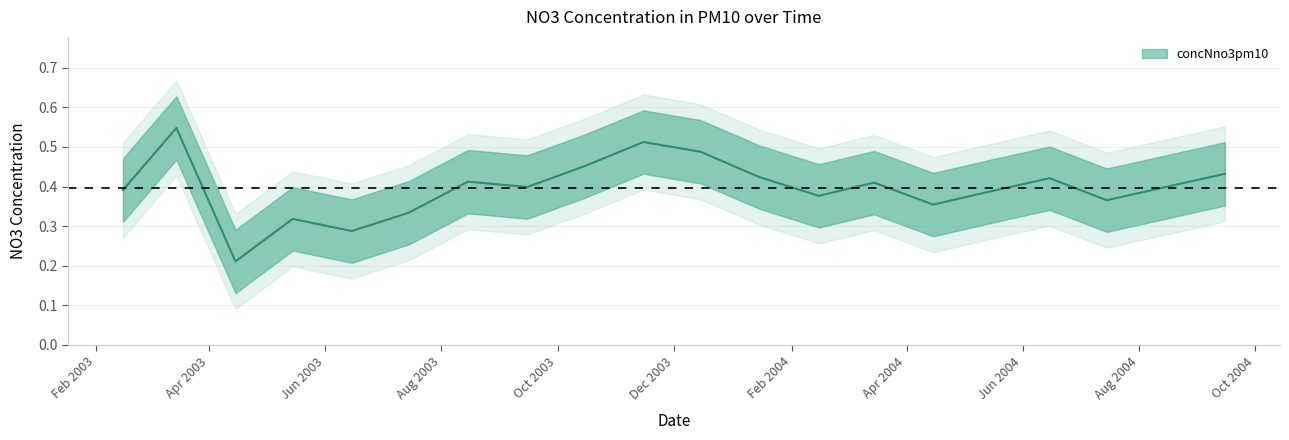

How many points are higher than both their immediate neighbors (excluding endpoints)?

6